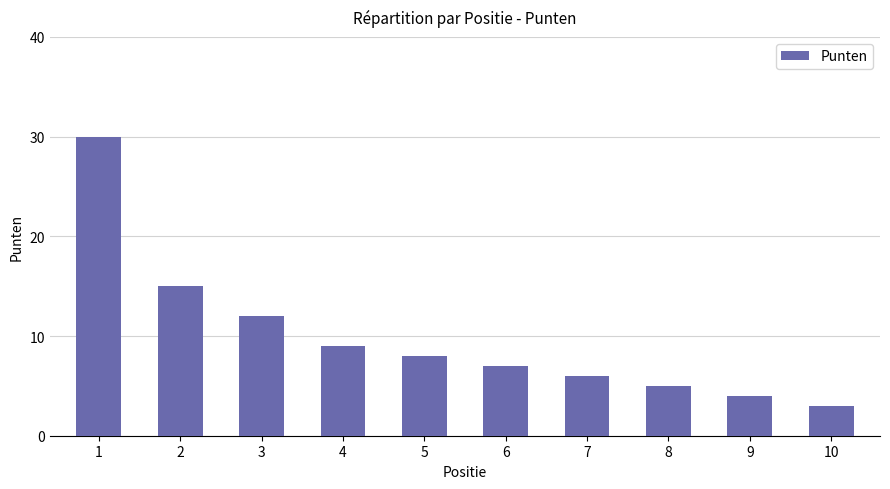

What is the difference between the maximum and minimum values?

27